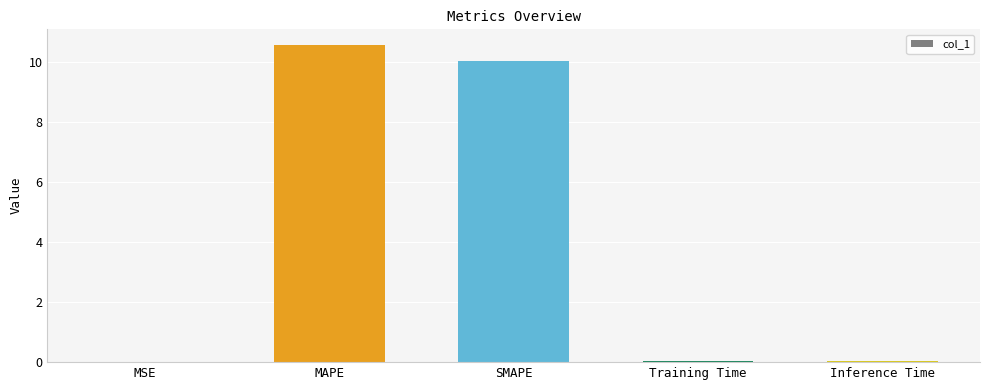

Which category has the highest value across all series?

MAPE